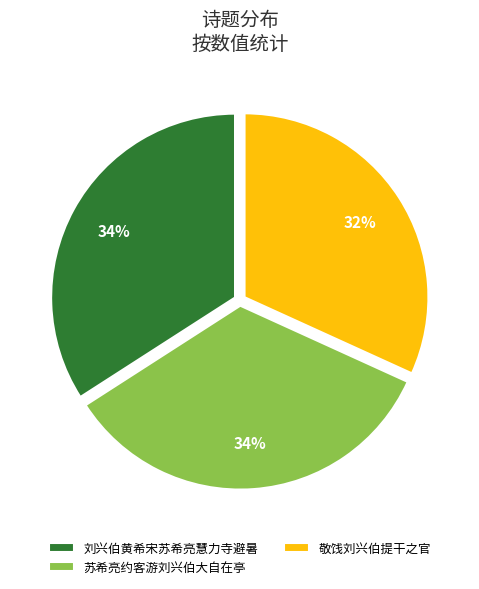

Is there a majority slice in this chart?

No